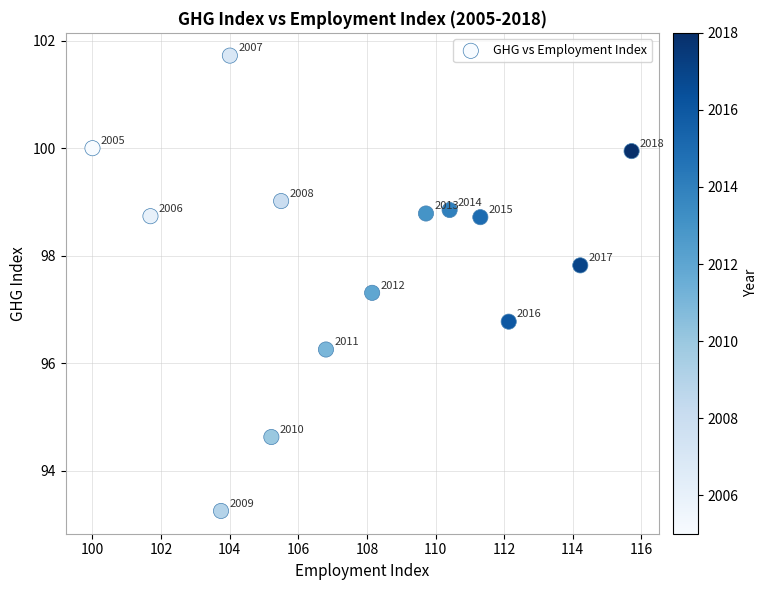

What is the range of X values (max minus min)?

15.7